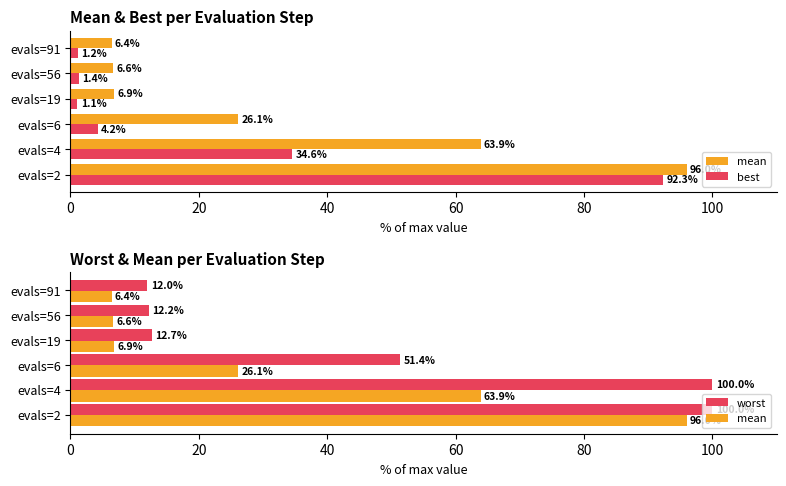

Is the value of mean at evals=91 greater than the value of worst at evals=6?

No